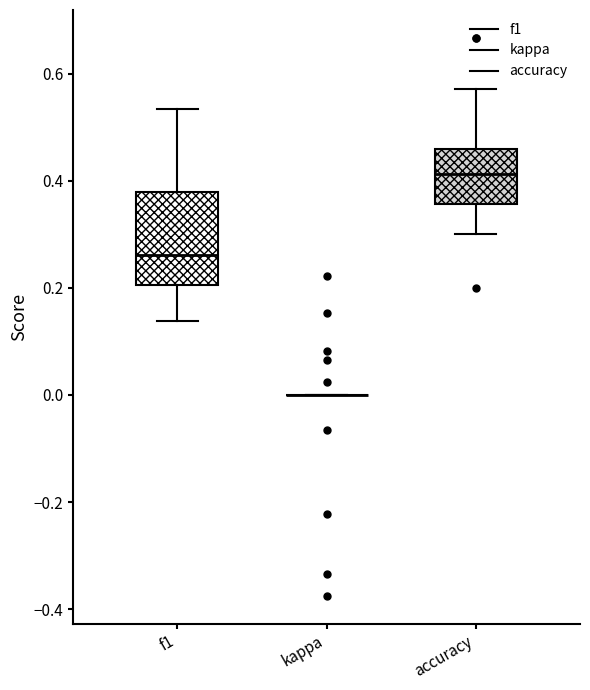

Reading left to right, transcribe this box plot: for each box, give where its median line is, the range the box spans, and where its two whiskers end, as read against the y-axis. The values are not printed on the chart, so give them approximately, as read against the axis.

f1: median 0.26, box 0.20 to 0.38, whiskers 0.14 to 0.54
kappa: box collapsed to a line at 0.00, whiskers 0.00 to 0.00
accuracy: median 0.42, box 0.36 to 0.46, whiskers 0.30 to 0.58